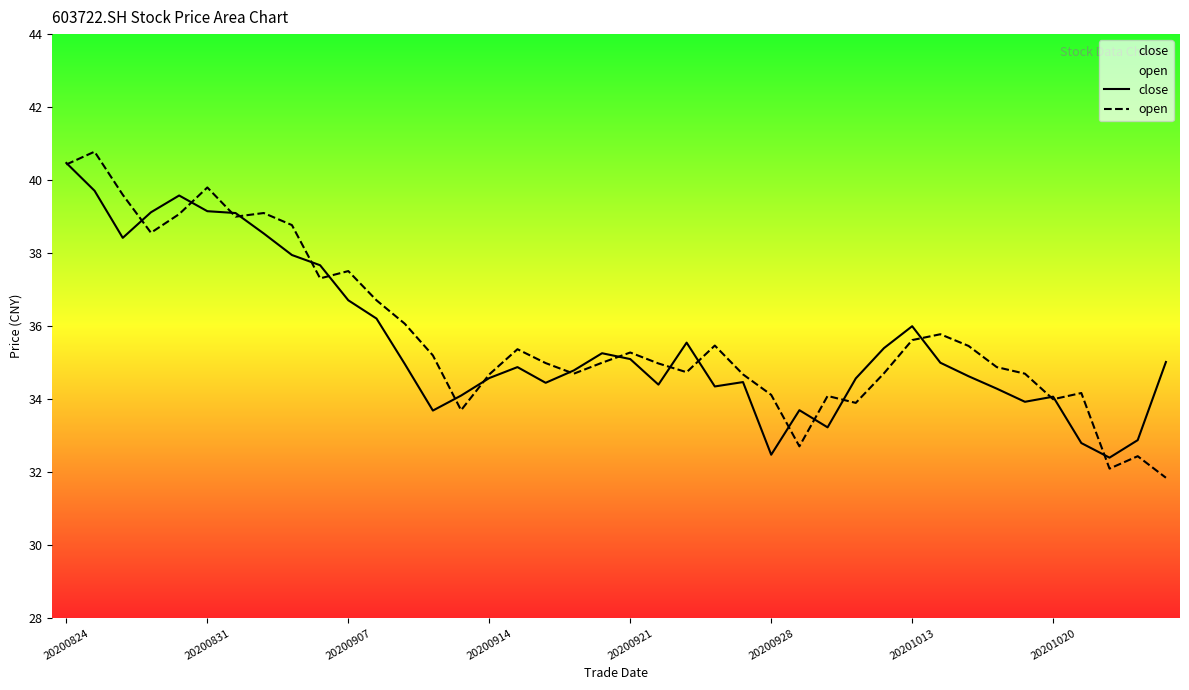

Rank the series by their maximum value, from lowest to highest.

close, open